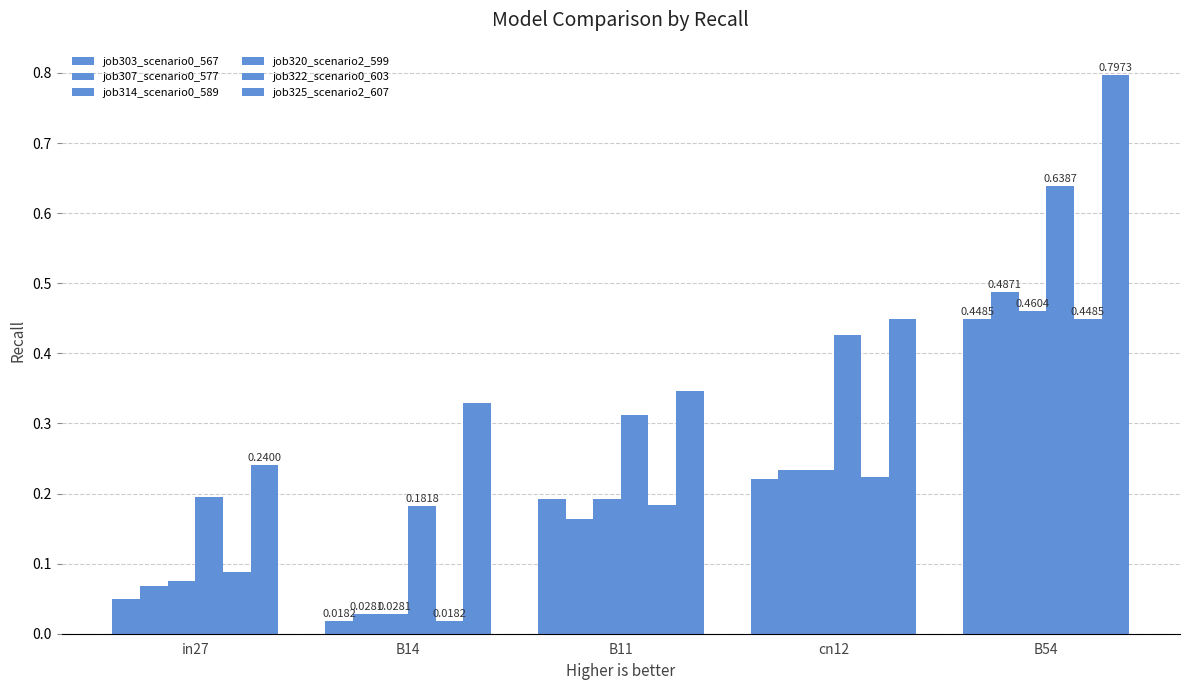

Reading right to left, transcribe all the data shown in this chart.

job303_scenario0_567: 0.4	0.2	0.2	0.0	0.0
job307_scenario0_577: 0.5	0.2	0.2	0.0	0.1
job314_scenario0_589: 0.5	0.2	0.2	0.0	0.1
job320_scenario2_599: 0.6	0.4	0.3	0.2	0.2
job322_scenario0_603: 0.4	0.2	0.2	0.0	0.1
job325_scenario2_607: 0.8	0.4	0.3	0.3	0.2